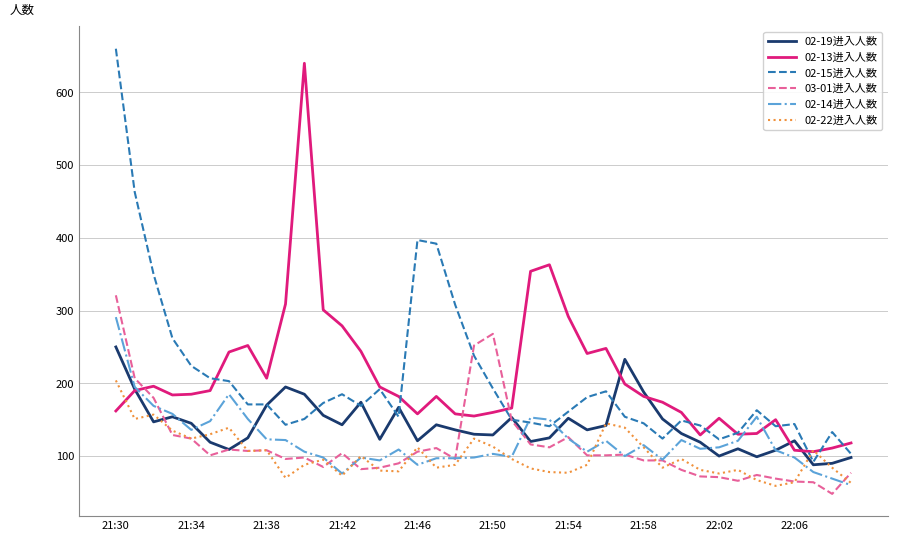

Which series has the widest spread of values?

02-15进入人数